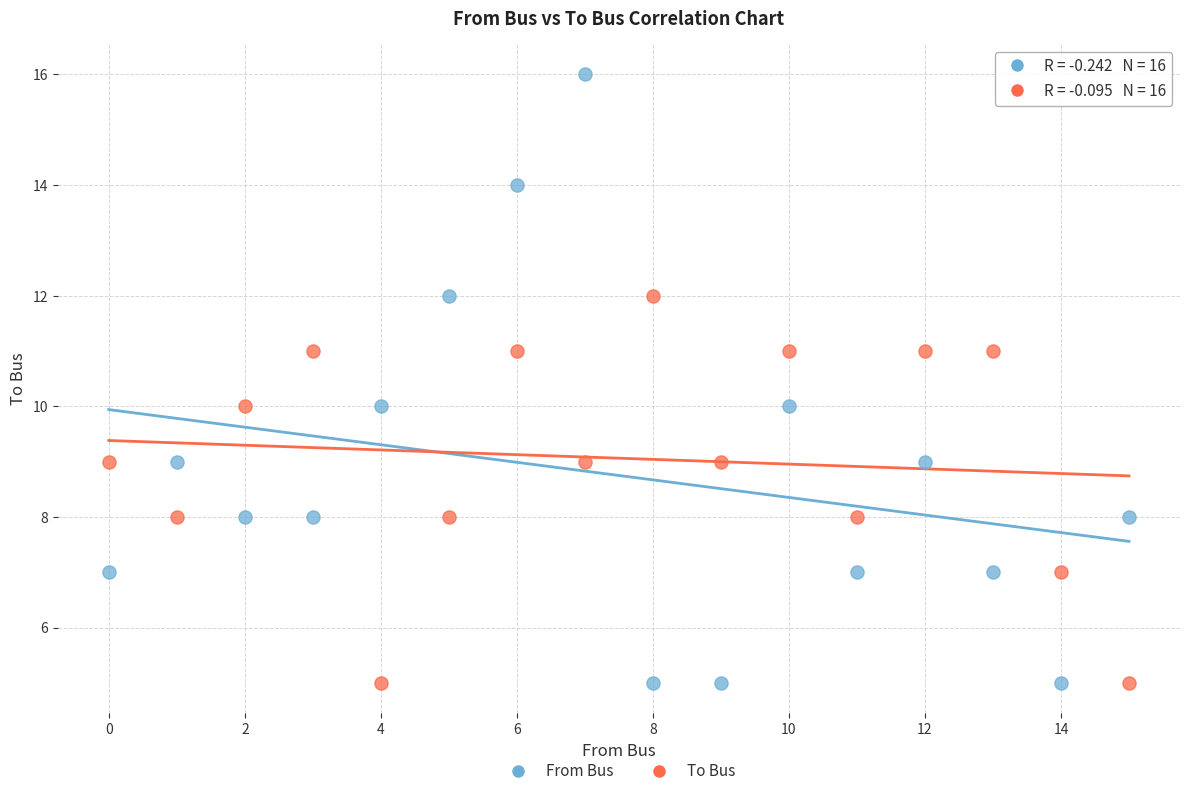

What are all the series names shown in the legend?

From Bus, To Bus